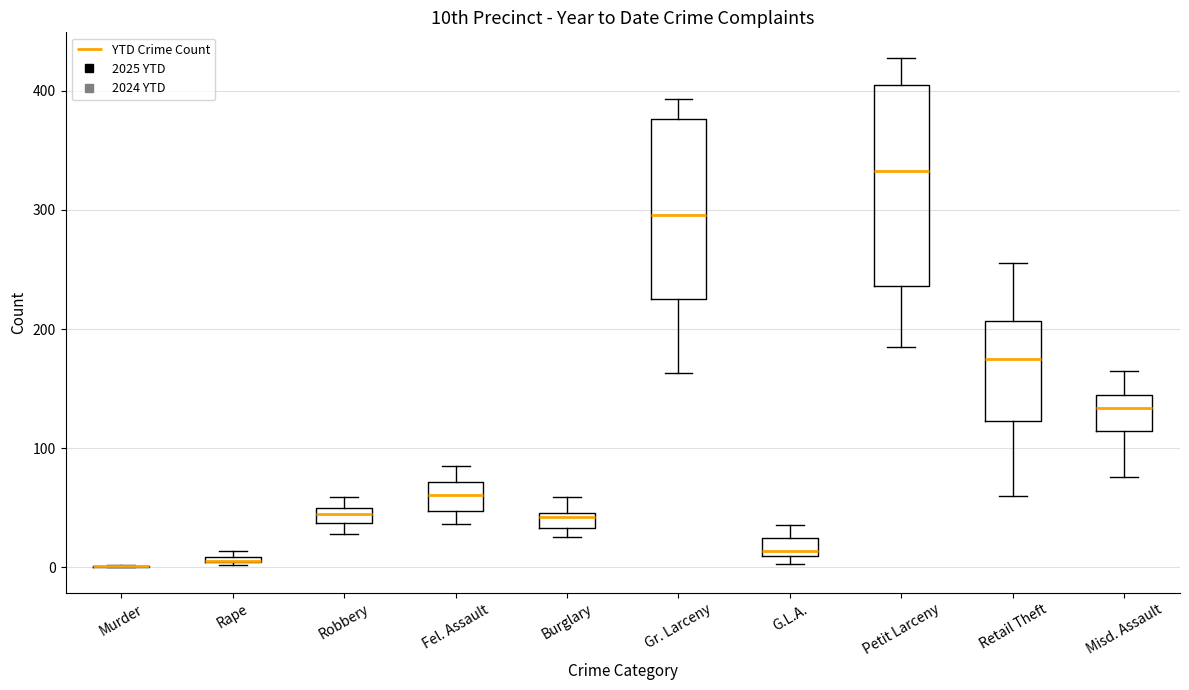

Where is the lower edge of the box for Robbery on the y-axis? The values are not printed on the chart, so give them approximately, as read against the axis.

40